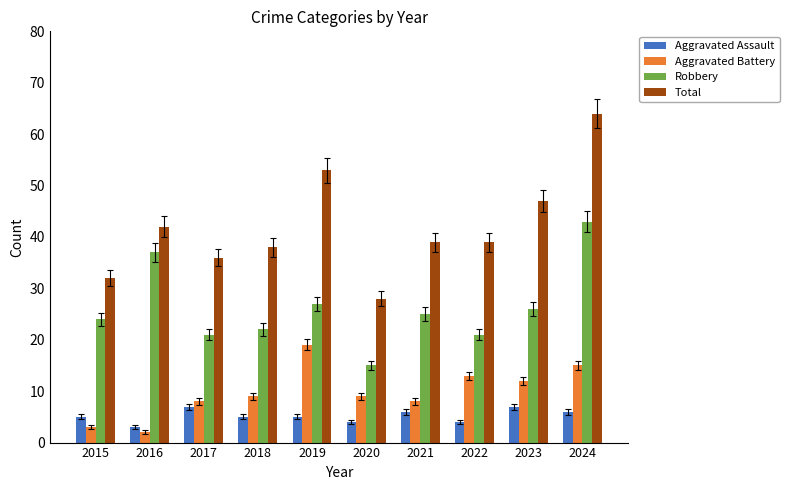

Reading left to right, list all the values displayed in this chart.

Aggravated Assault: 2015=5	2016=3	2017=7	2018=5	2019=5	2020=4	2021=6	2022=4	2023=7	2024=6
Aggravated Battery: 2015=3	2016=2	2017=8	2018=9	2019=19	2020=9	2021=8	2022=13	2023=12	2024=15
Robbery: 2015=24	2016=37	2017=21	2018=22	2019=27	2020=15	2021=25	2022=21	2023=26	2024=43
Total: 2015=32	2016=42	2017=36	2018=38	2019=53	2020=28	2021=39	2022=39	2023=47	2024=64